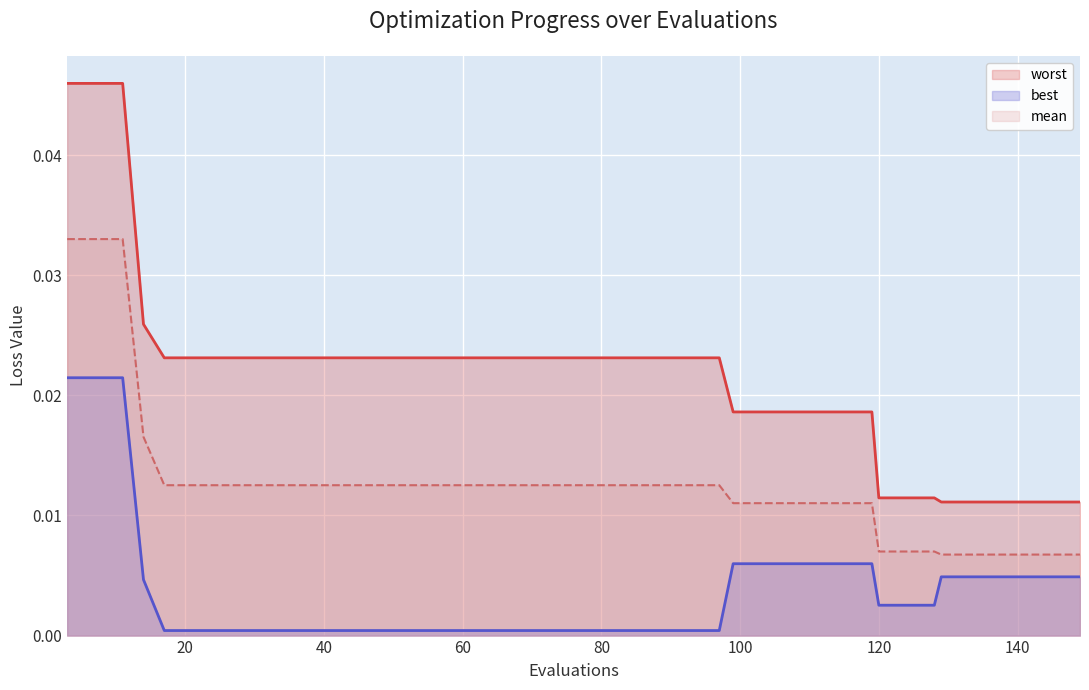

List the series in order of their peak value, highest first.

worst, mean, best